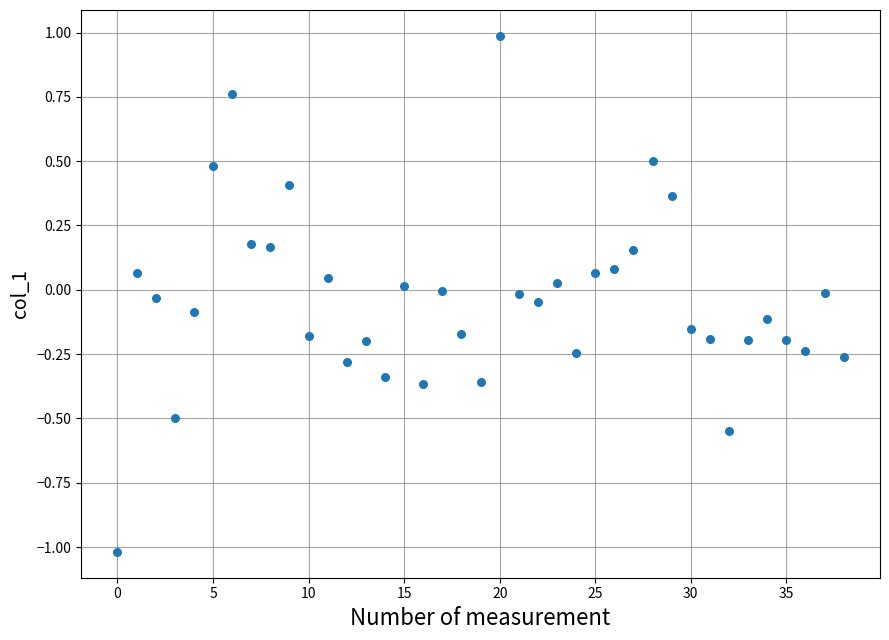

What is the range of Y values (max minus min)?

2.0